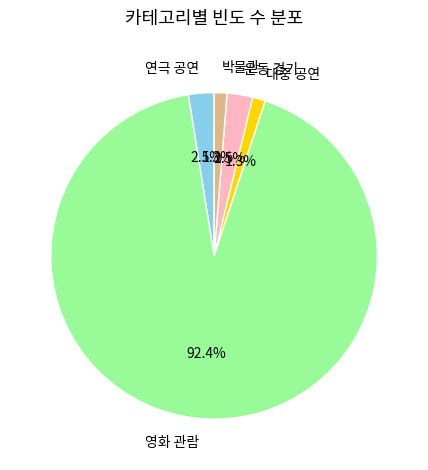

Is the sum of 박물관 and 대중 공연 greater than half?

No